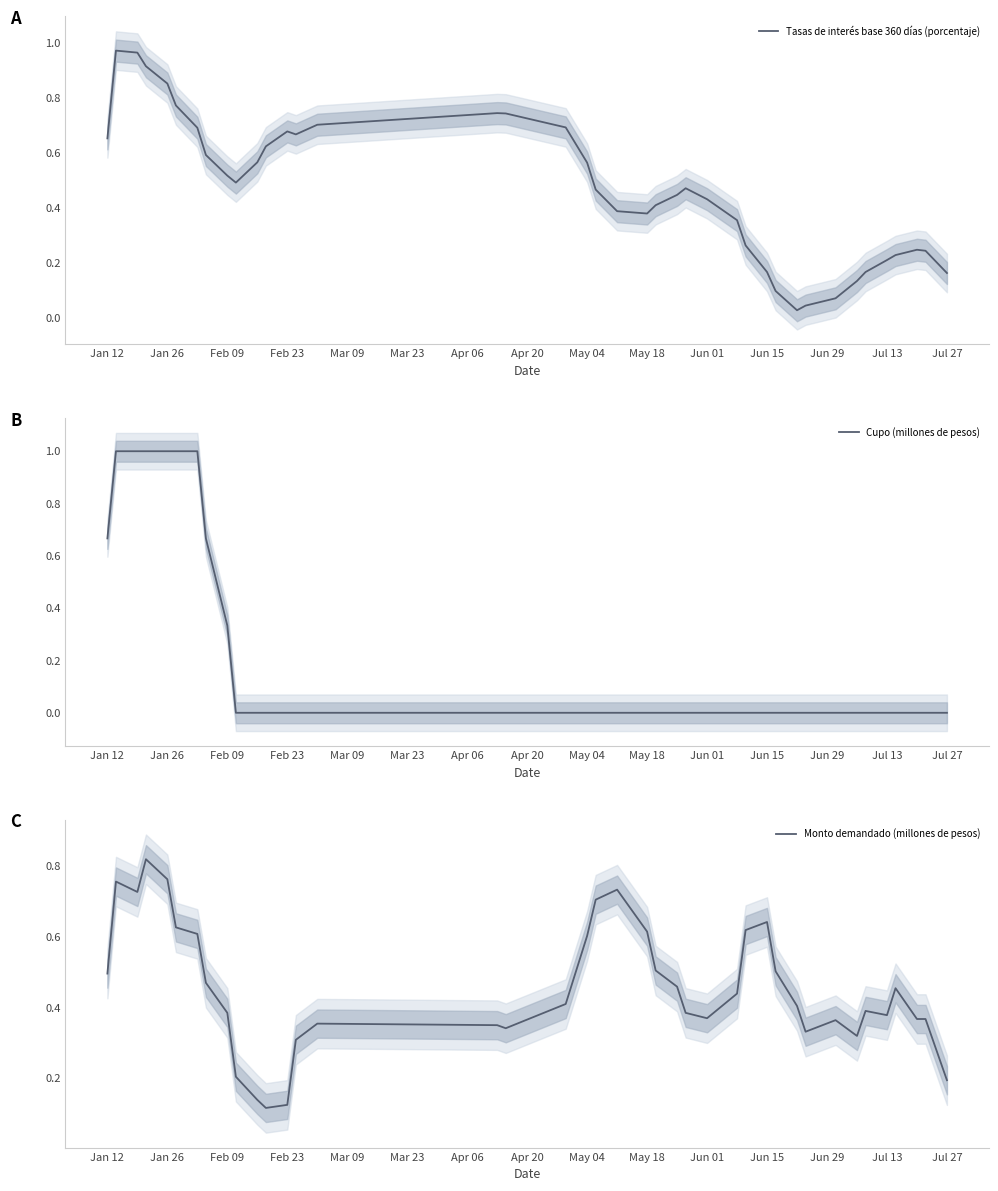

True or false: Tasas de interés base 360 días (porcentaje) has a value of 0.9 at May 04.

False